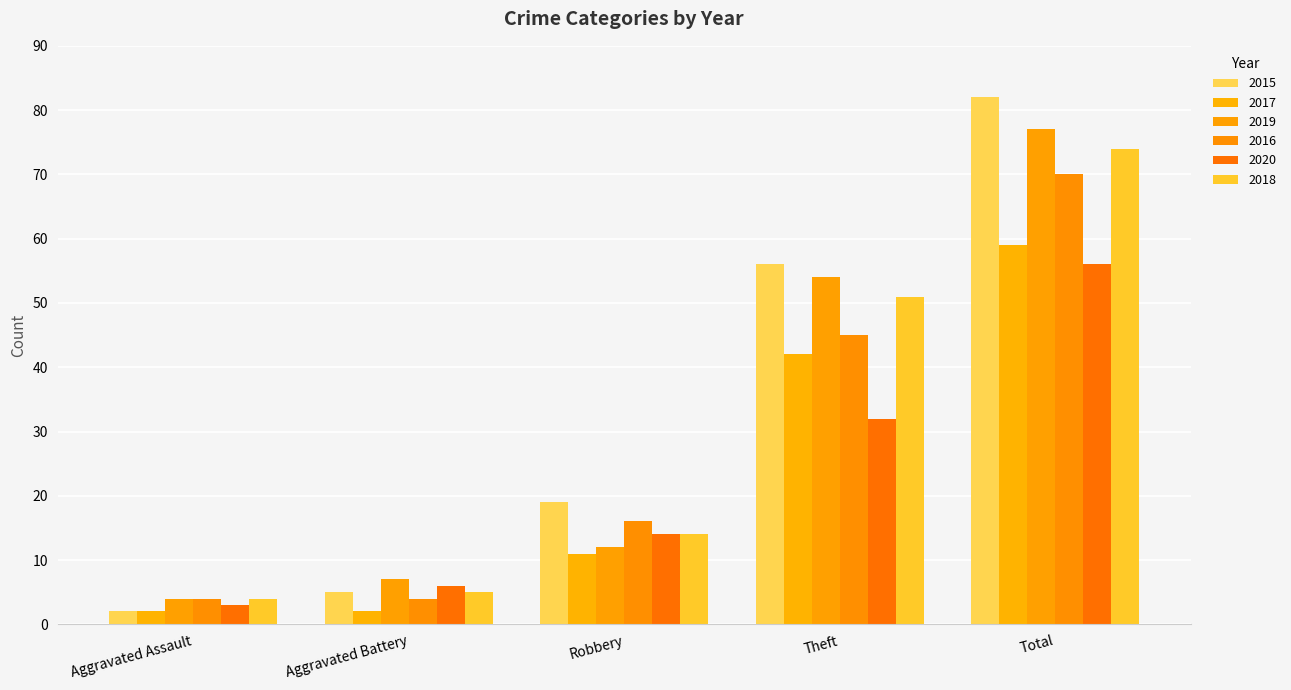

How many categories are shown in the chart?

5